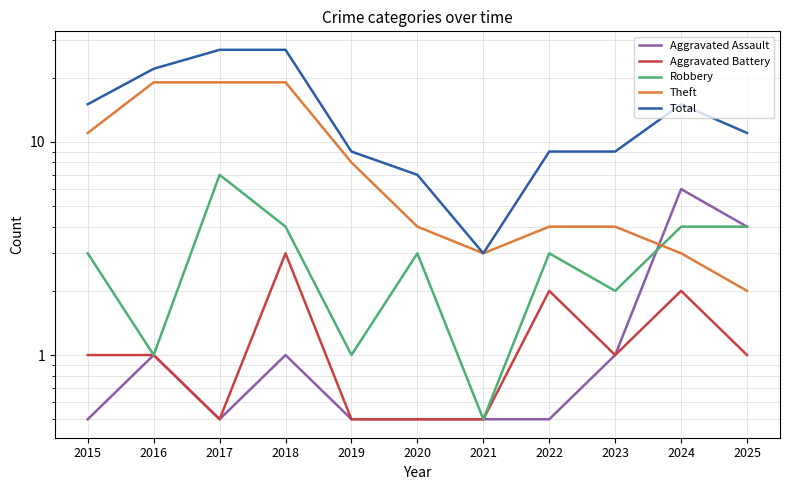

Between 2017 and 2022, which is larger?

2017